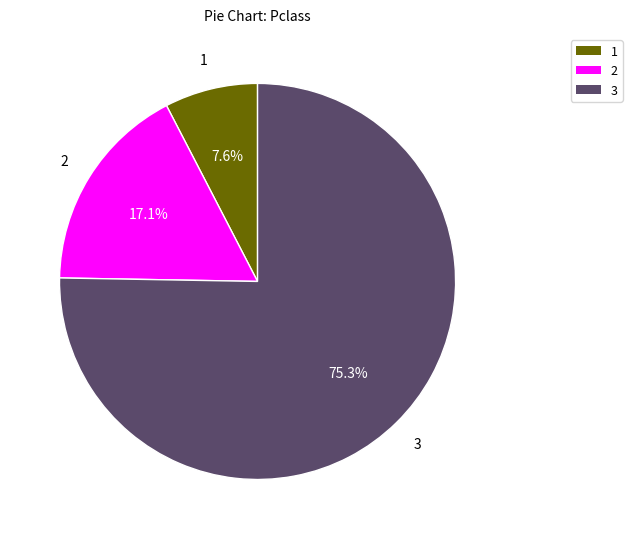

Is it true that 3 is 61% of the pie?

False